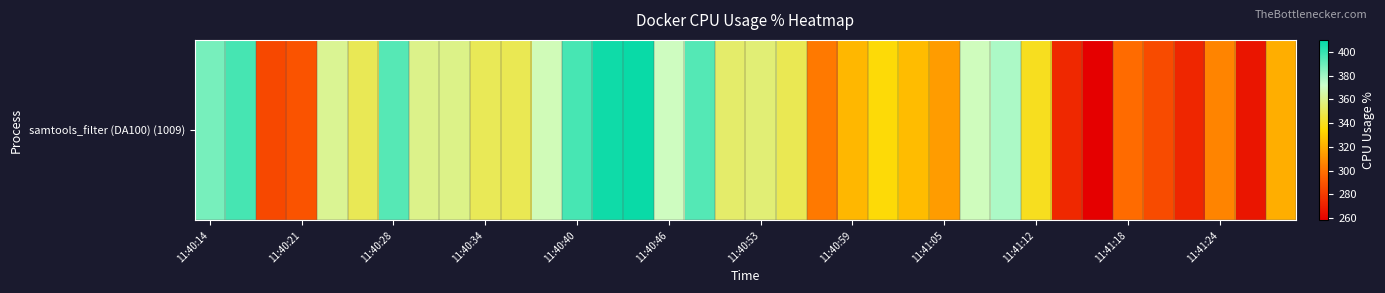

What is the average value?

340.3